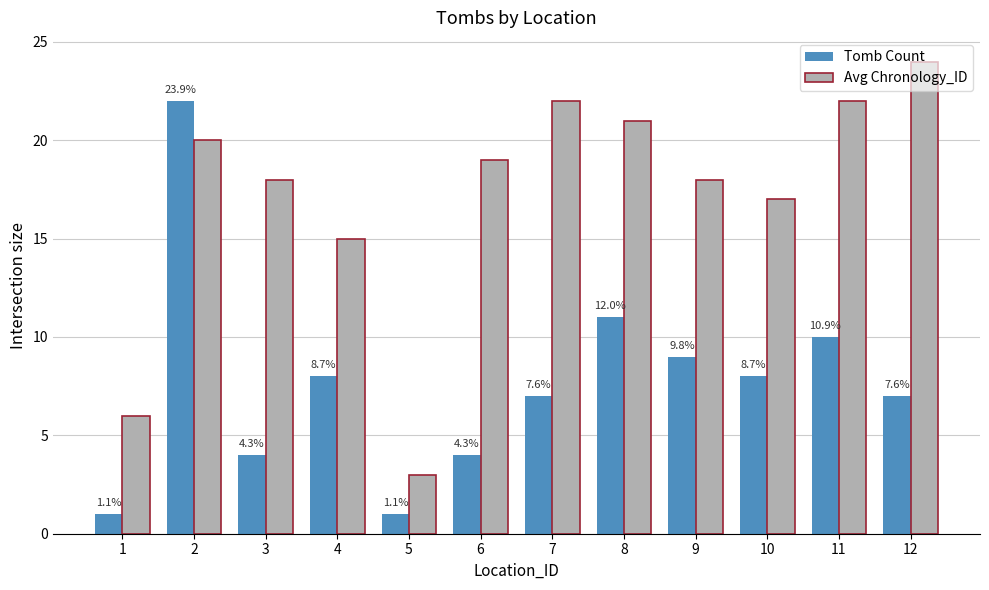

What are all the series names shown in the legend?

Tomb Count, Avg Chronology_ID